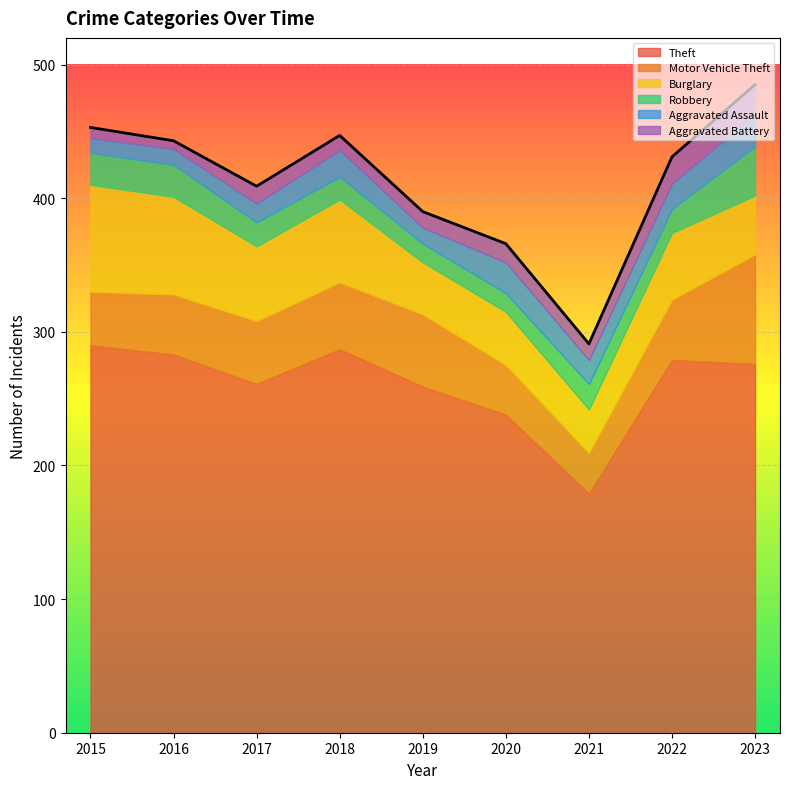

True or false: Aggravated Assault and Theft intersect in this chart.

False